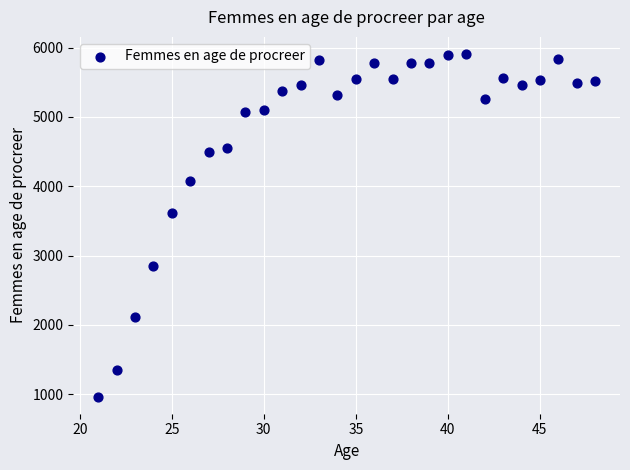

What is the range of Y values (max minus min)?

4941.6